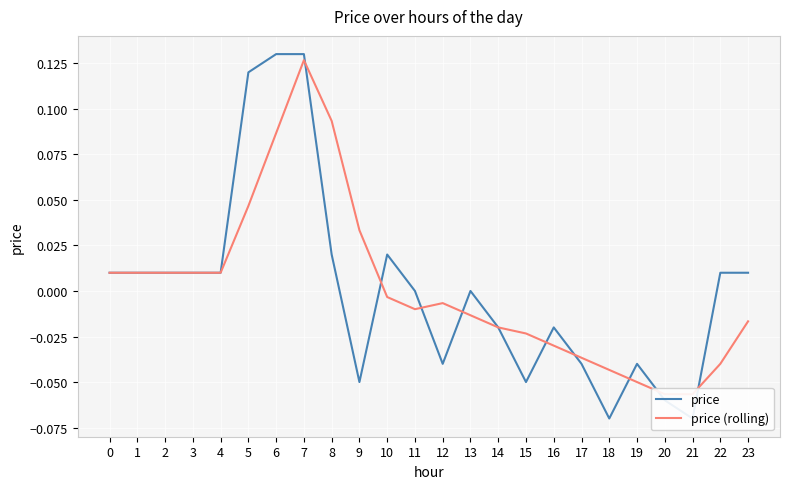

Which series has the largest range (max minus min)?

price